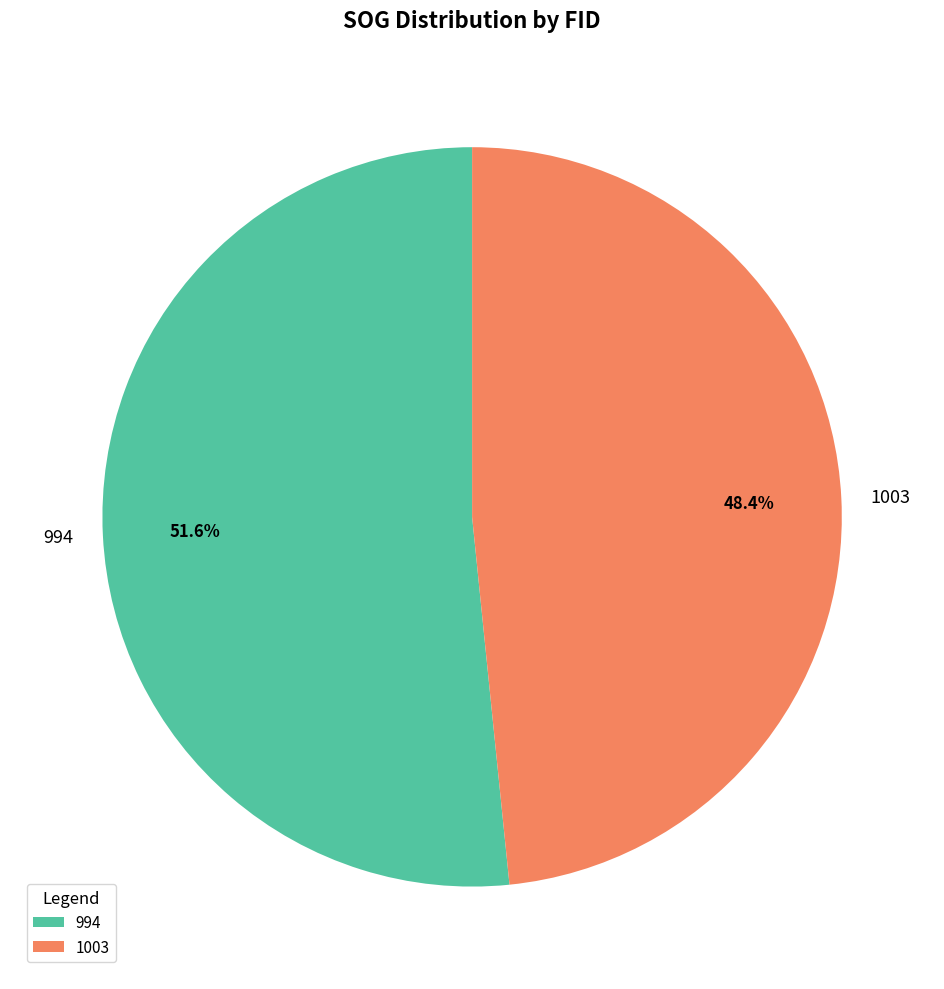

To the nearest percent, what portion does 994 represent?

52%